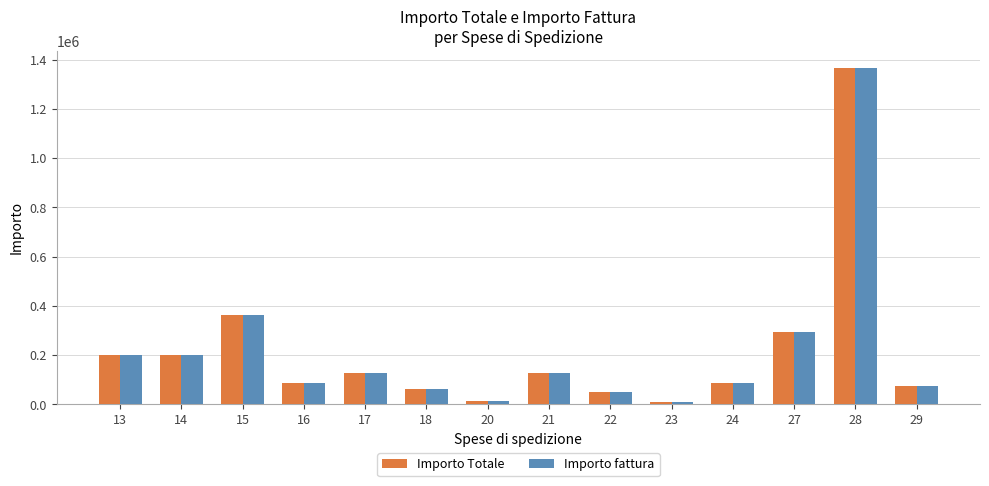

Where does the Importo Totale series first go above 126052?

13